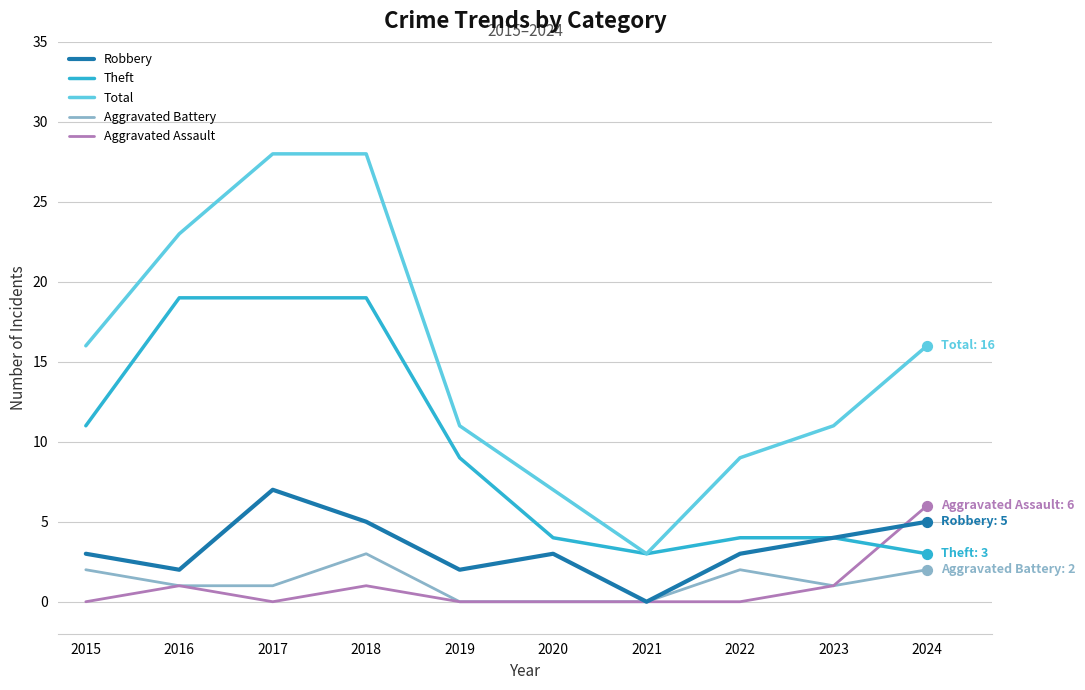

What is the total value across all series at 2015?

32